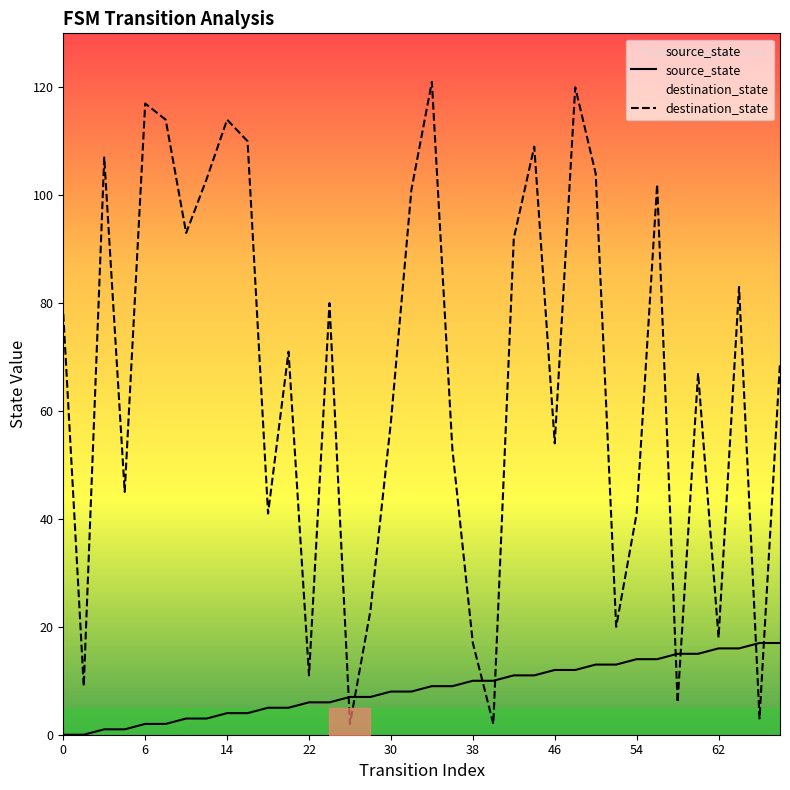

Which series has the largest total across all categories?

destination_state